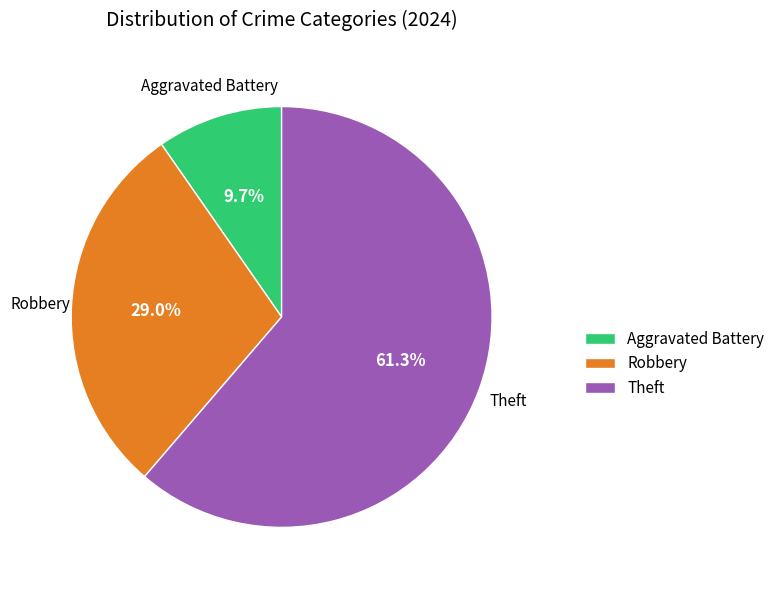

What is the smallest slice in the pie chart?

Aggravated Battery